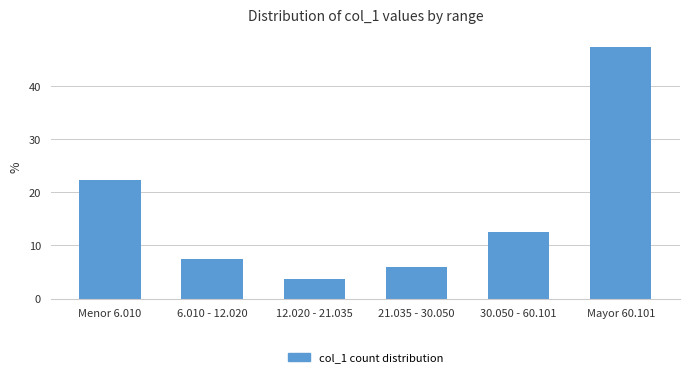

Reading left to right, transcribe all the data shown in this chart.

22.2	7.4	3.7	5.9	12.6	47.4